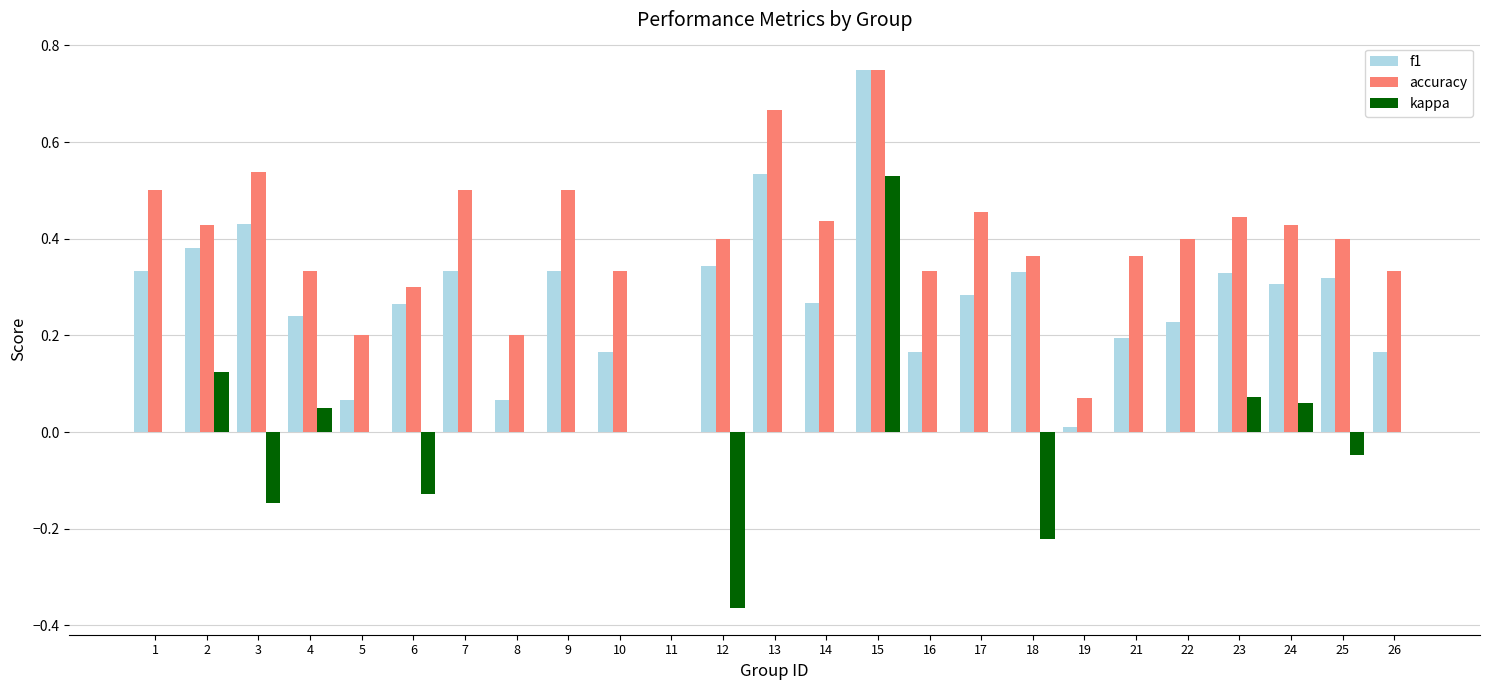

The value of accuracy at 22 is 0.2. True or false?

False